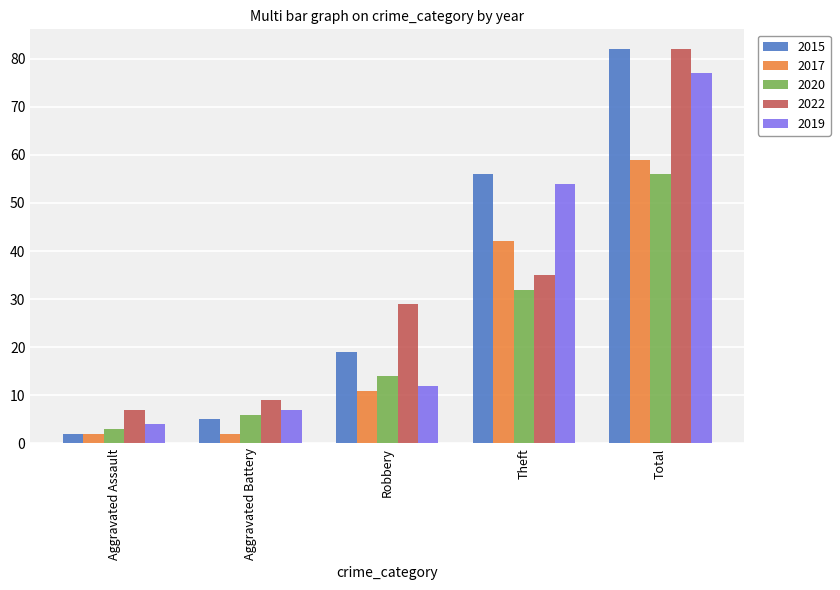

Count the number of data series in this chart.

5